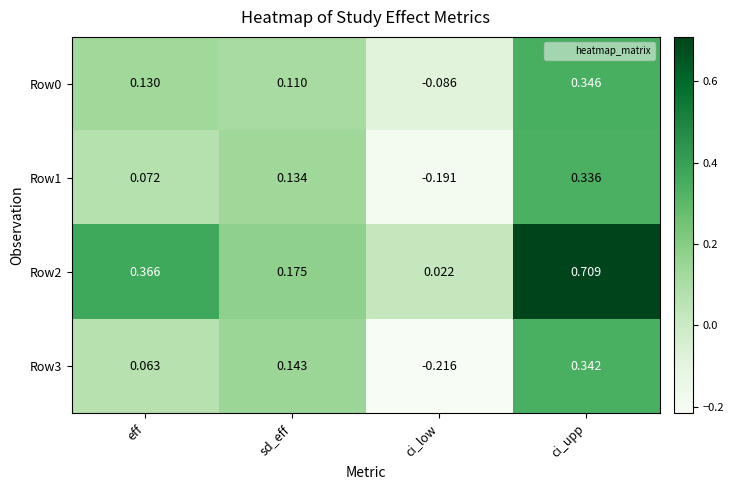

At which category is the sum across all series the highest?

ci_upp